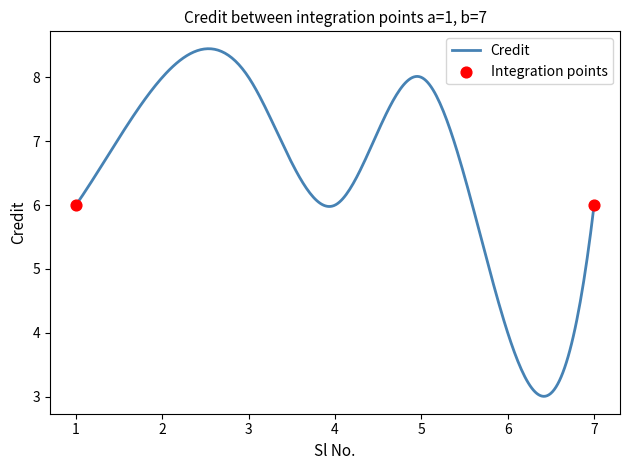

What is the difference between the maximum and minimum values?

5.4